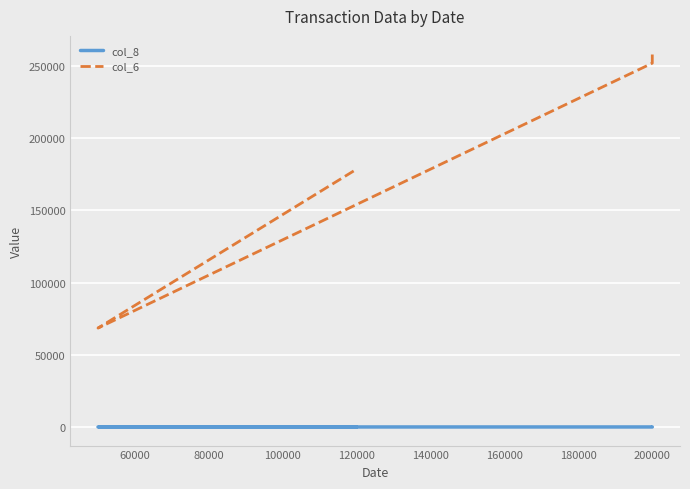

Between 40000 and 60000, which series saw the biggest shift?

col_6